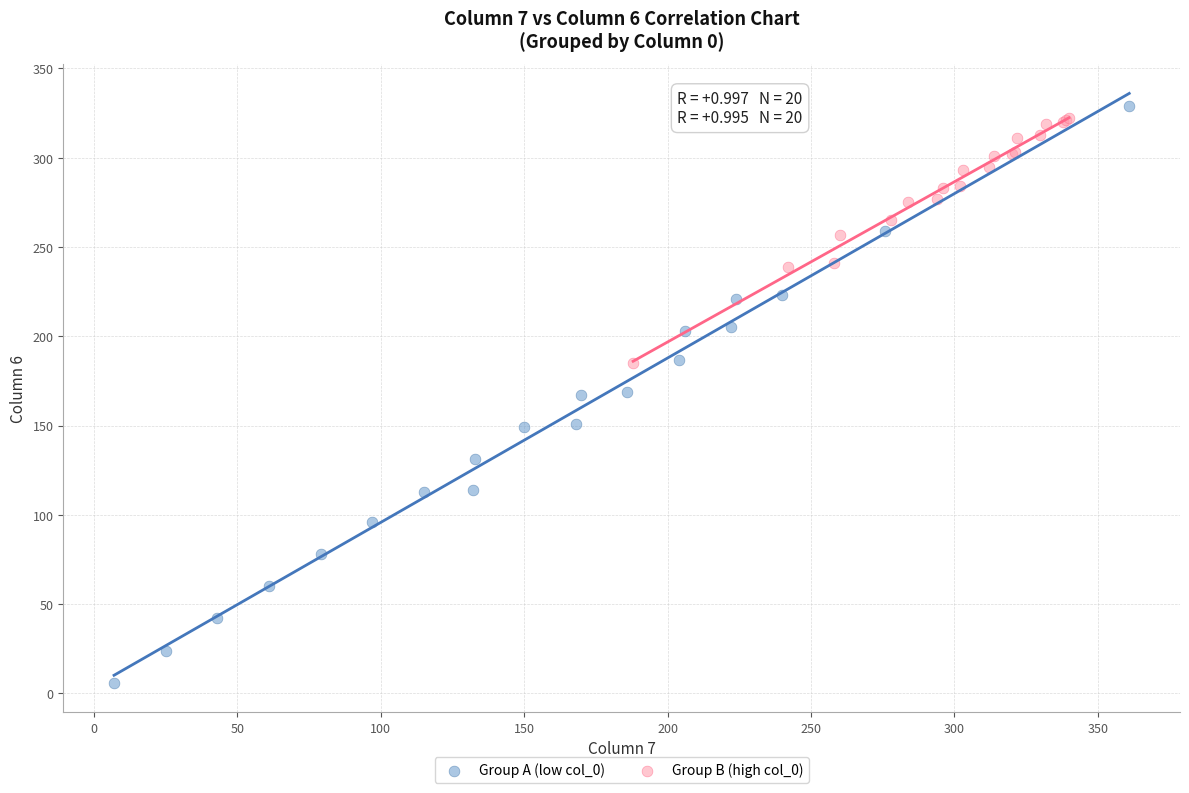

Which series reaches the minimum Y coordinate?

Group A (low col_0)